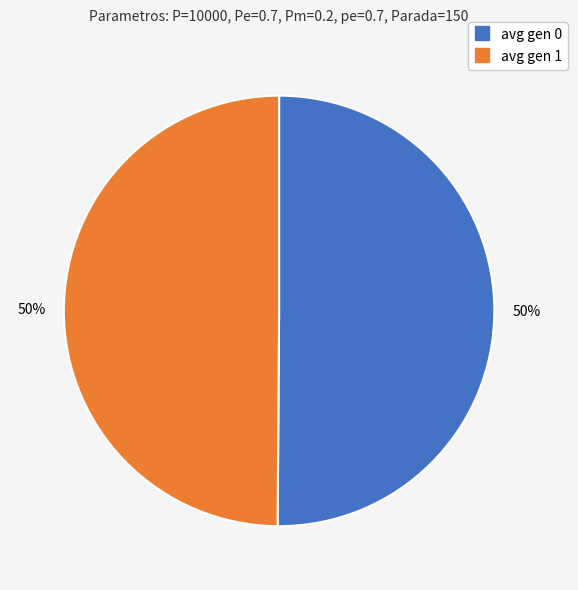

How many slices are in this pie chart?

2